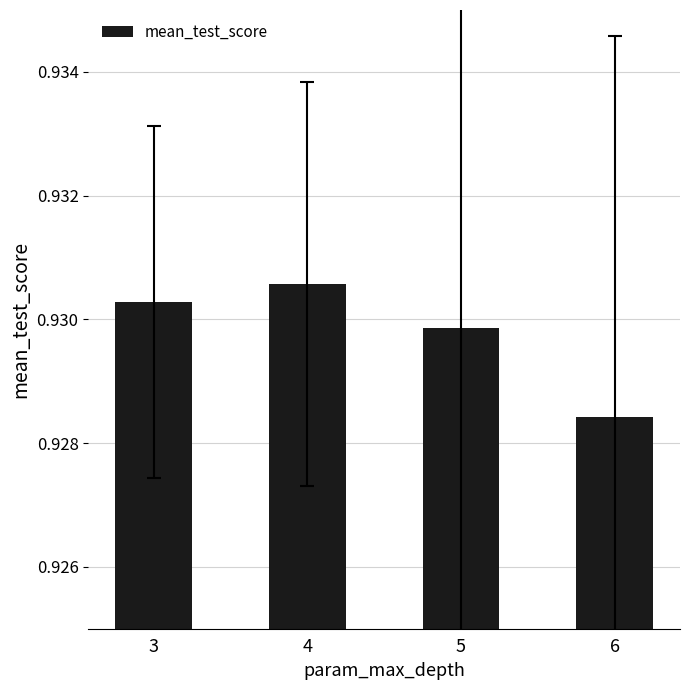

How many values are between 0 and 1?

4